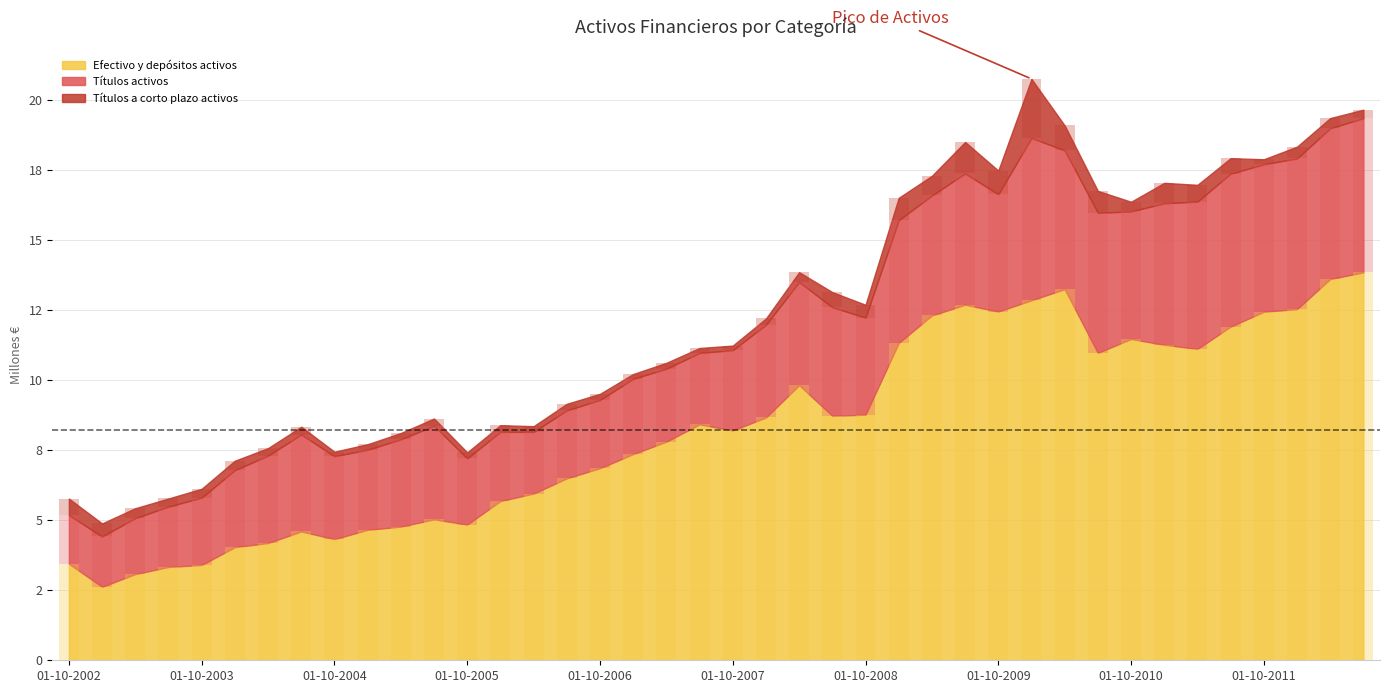

True or false: Efectivo y depósitos activos has a value of 3.6 at 01-04-2009.

False